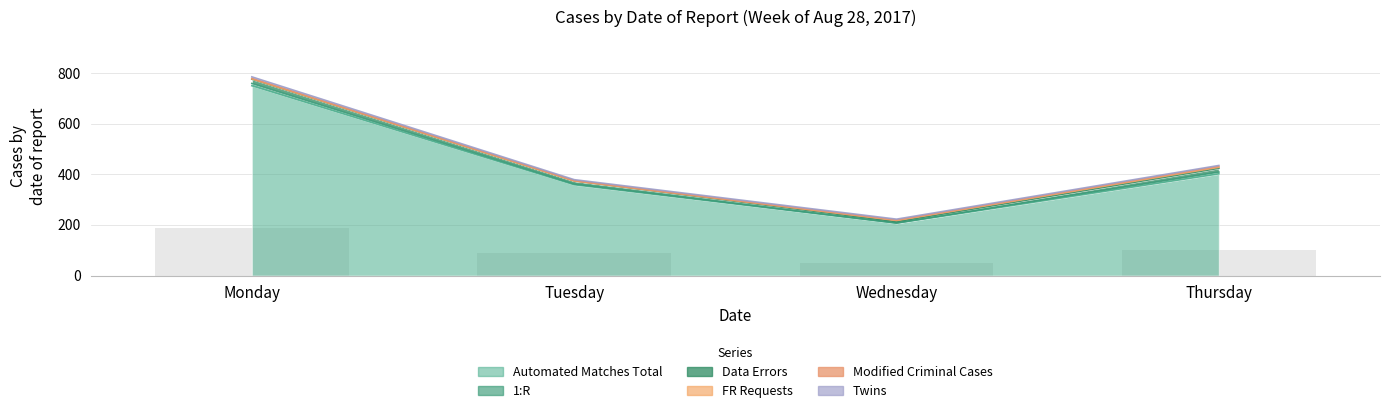

What is the sum of the Twins values at Tuesday and Thursday?

8